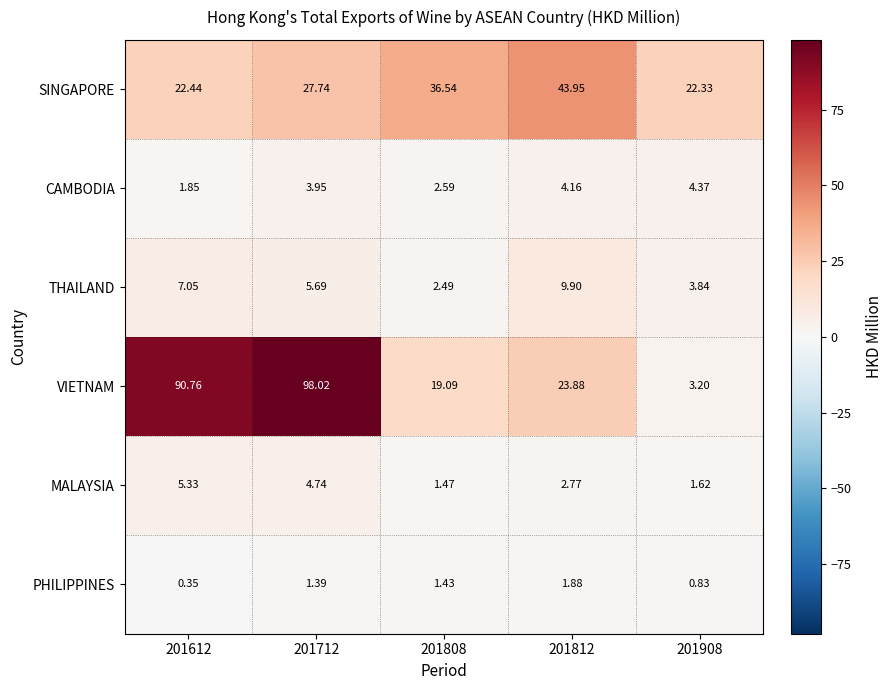

Which series has the widest spread of values?

VIETNAM